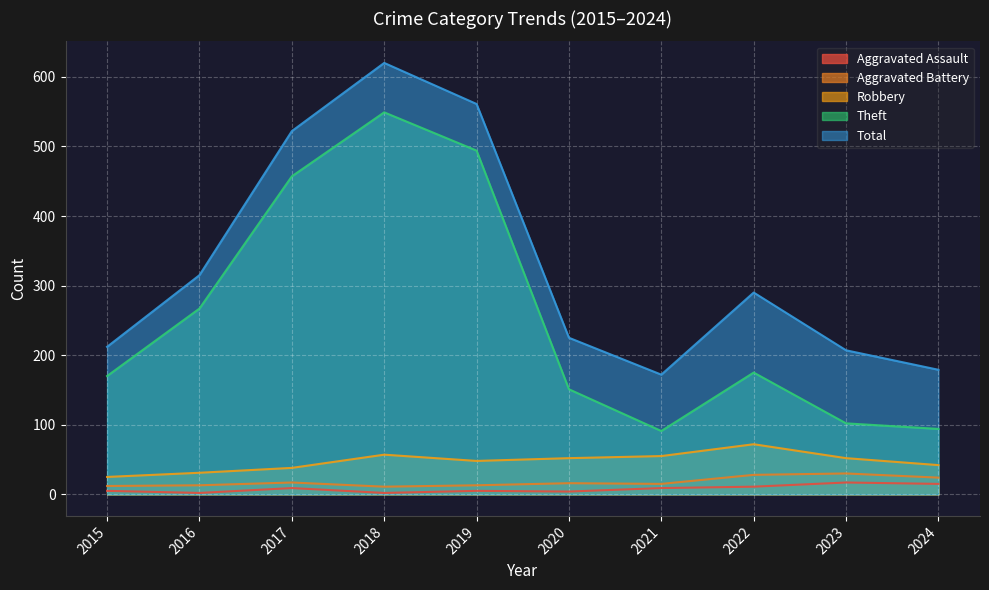

List the series in order of their peak value, lowest first.

Aggravated Assault, Aggravated Battery, Robbery, Theft, Total